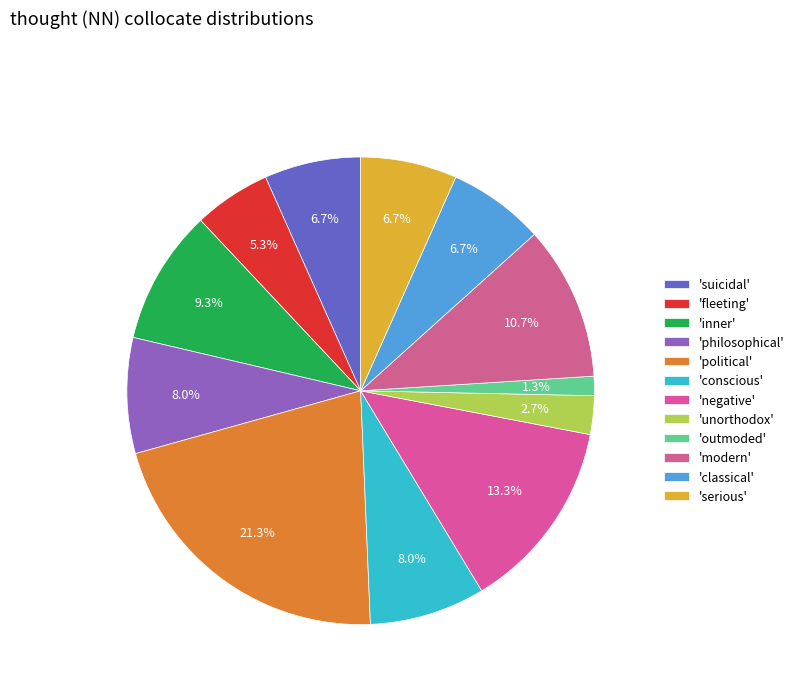

To the nearest percent, what is the average slice percentage?

8%